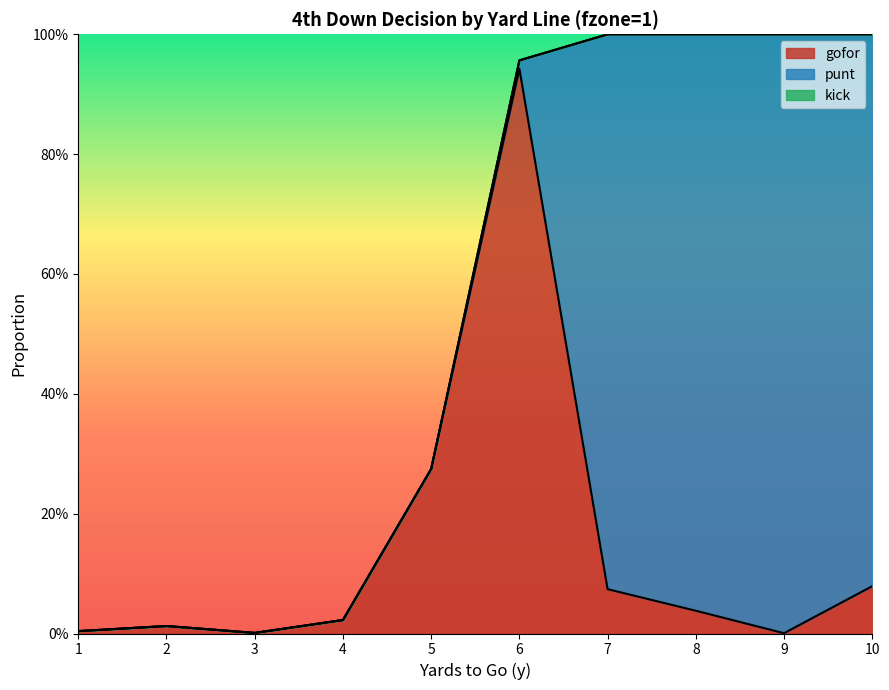

List the series in order of their peak value, lowest first.

kick, gofor, punt